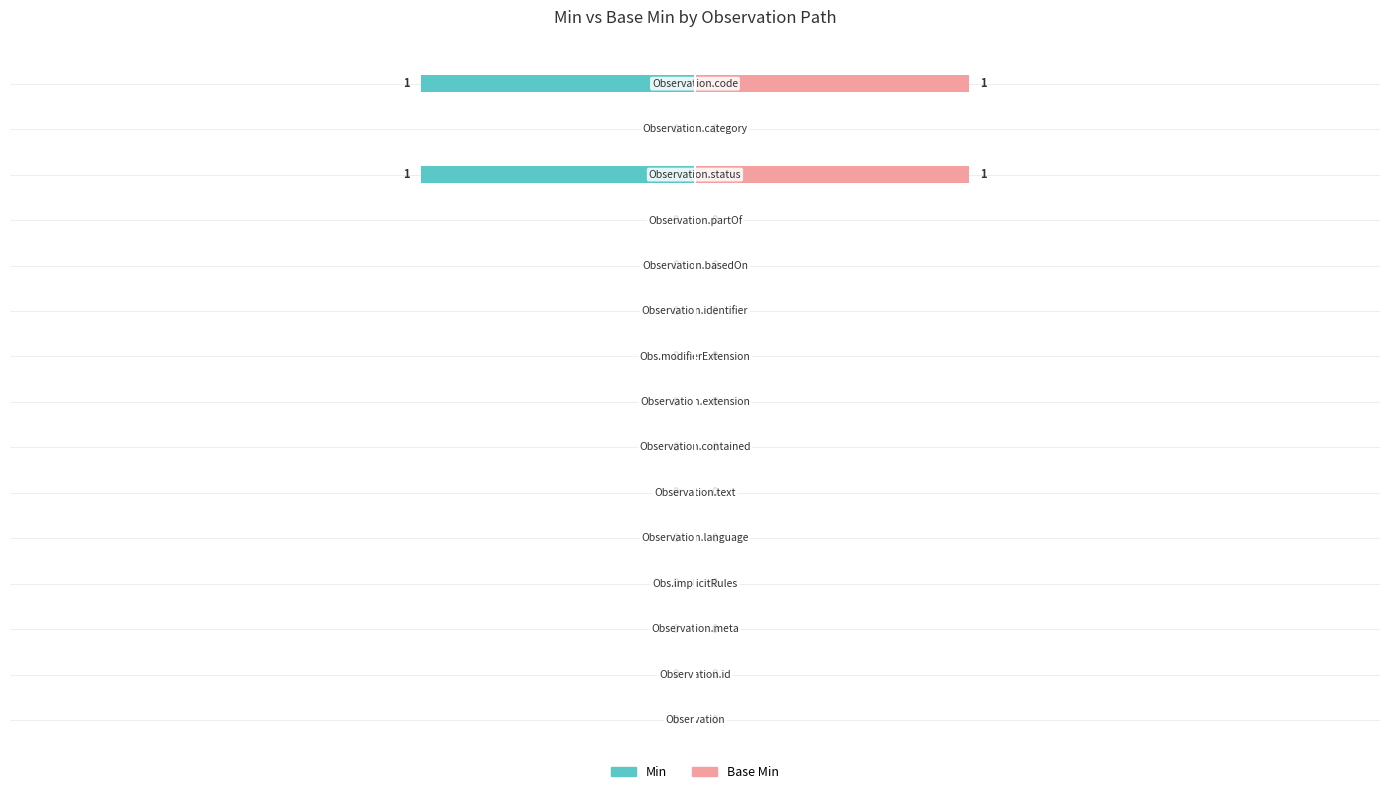

The value of Base Min at 10 is 0. True or false?

True